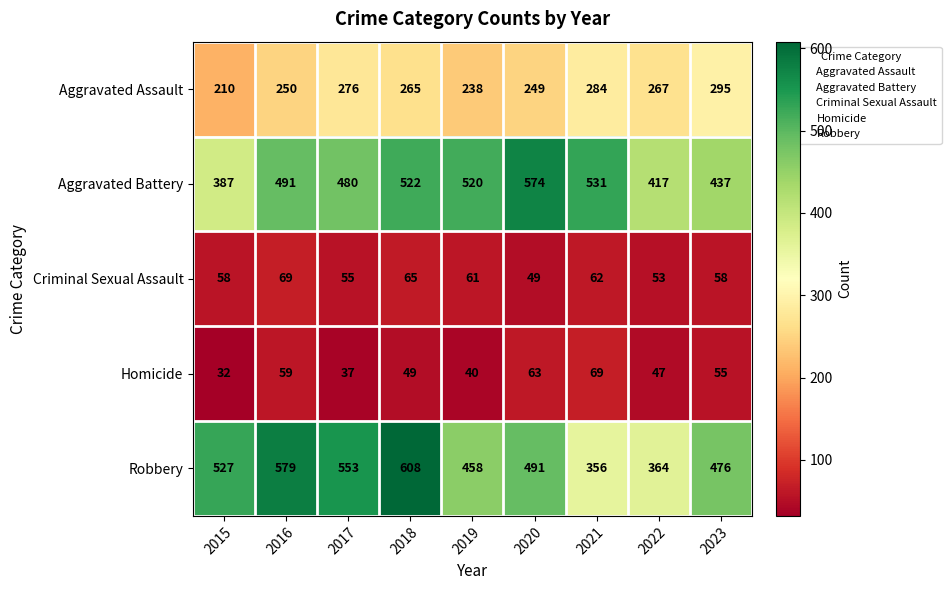

Between 2019 and 2023, which series saw the biggest shift?

Aggravated Battery